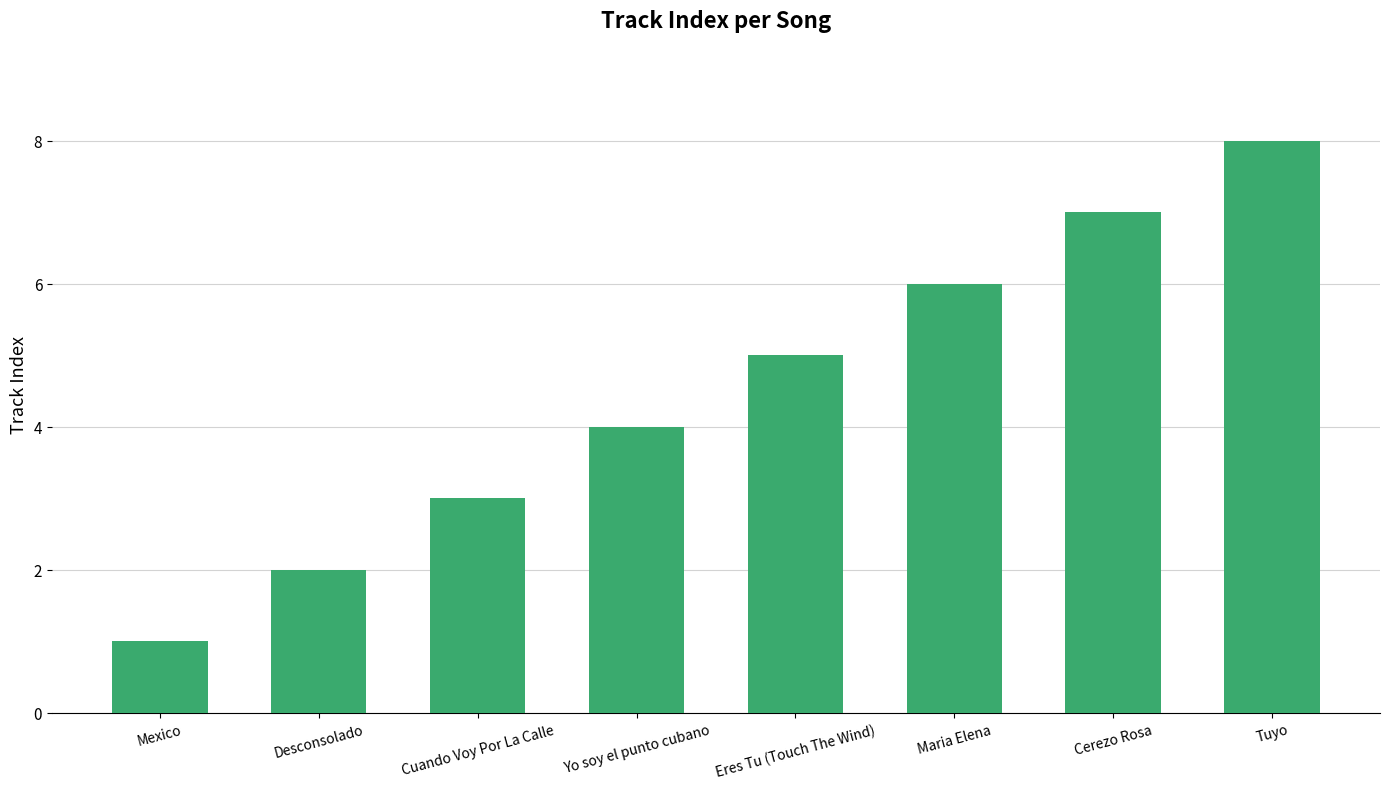

What is the change in value from Mexico to Tuyo?

+7